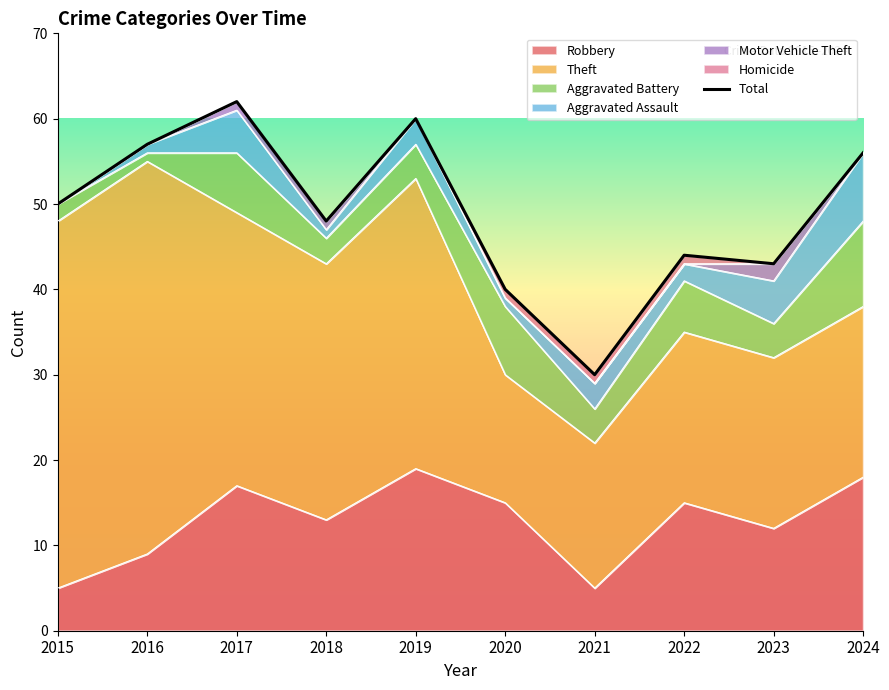

Rank the categories by value from lowest to highest.

2021, 2020, 2023, 2022, 2018, 2015, 2024, 2016, 2019, 2017